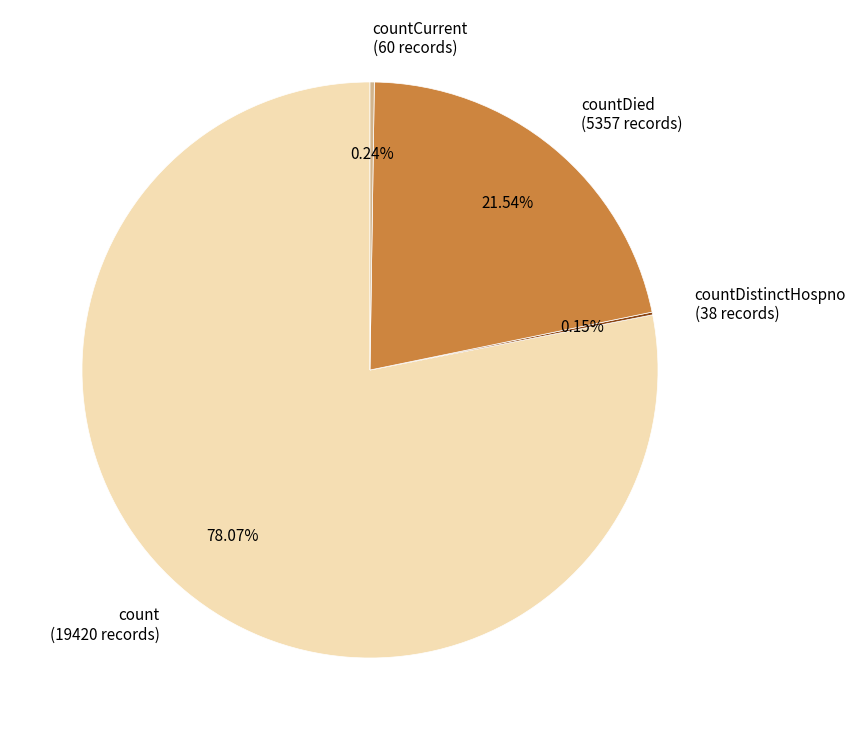

Does any single category account for the majority?

Yes